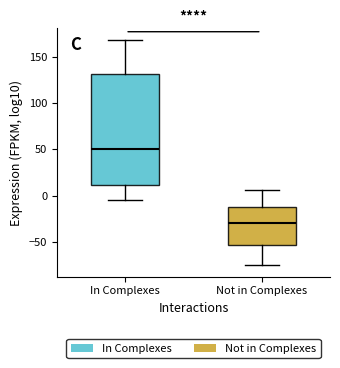

Which box's median line is the highest?

In Complexes